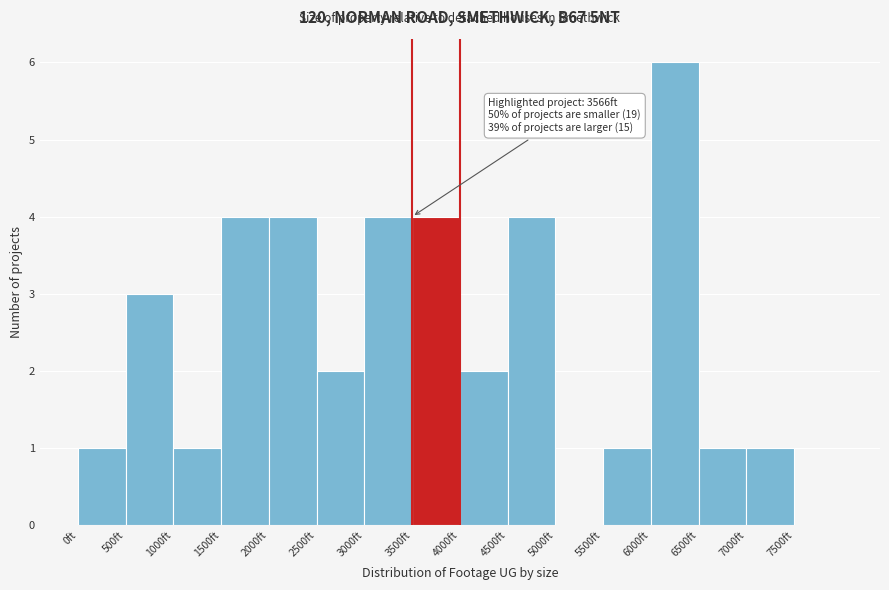

Which range on the x-axis has the tallest bar?

6000 to 6500